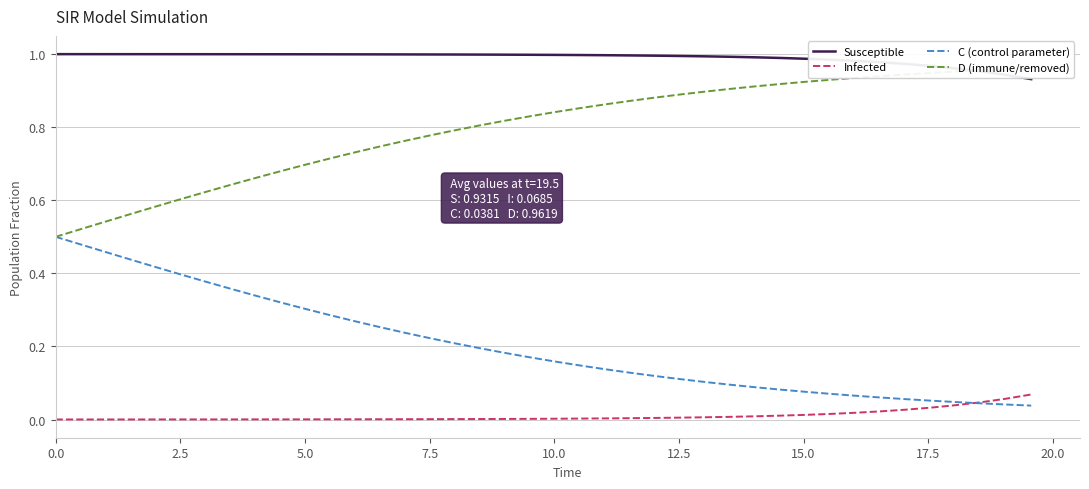

True or false: Susceptible and Infected cross at least once.

False